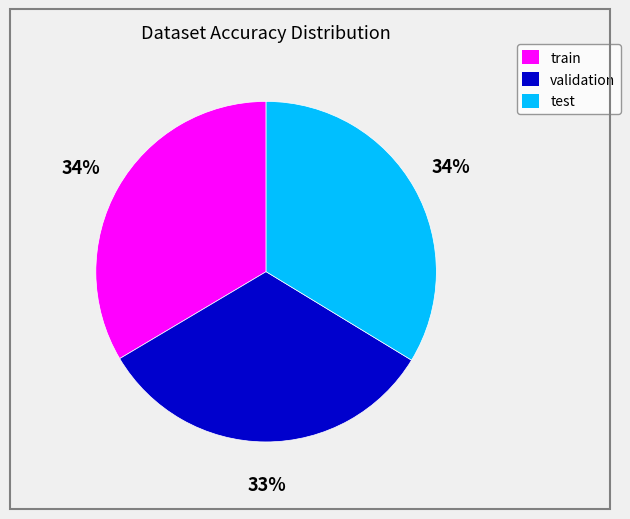

True or false: train accounts for 34% of the total.

True